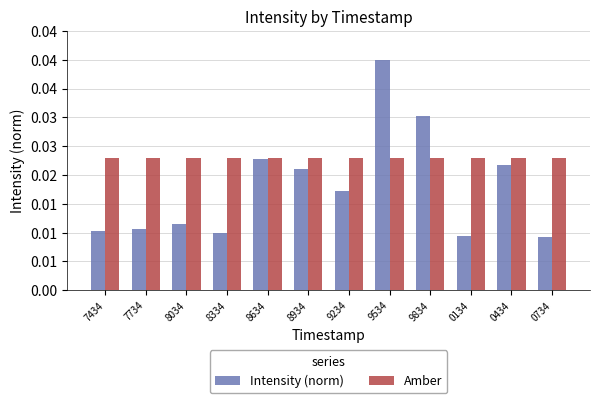

What are all the series names shown in the legend?

Intensity (norm), Amber